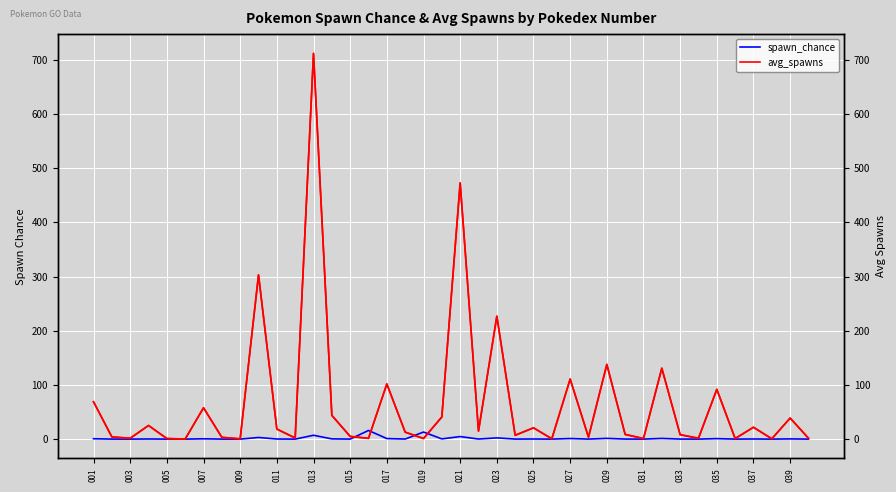

How many intersections are there between spawn_chance and avg_spawns?

4